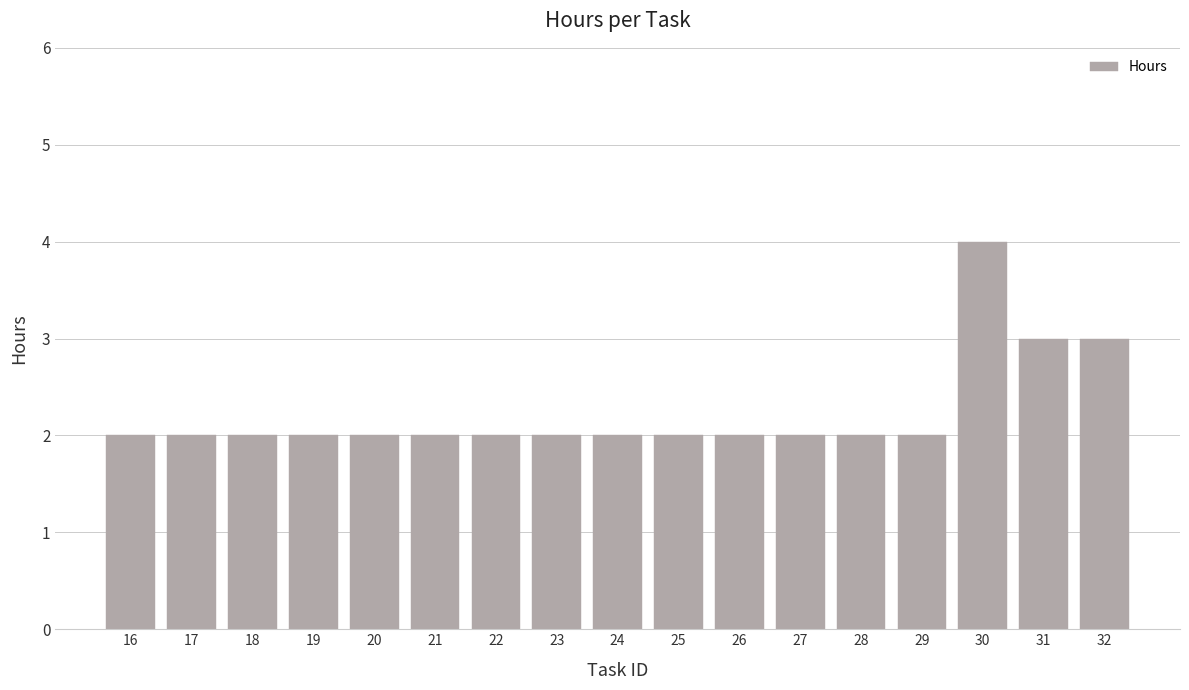

What is the maximum value shown in the chart?

4